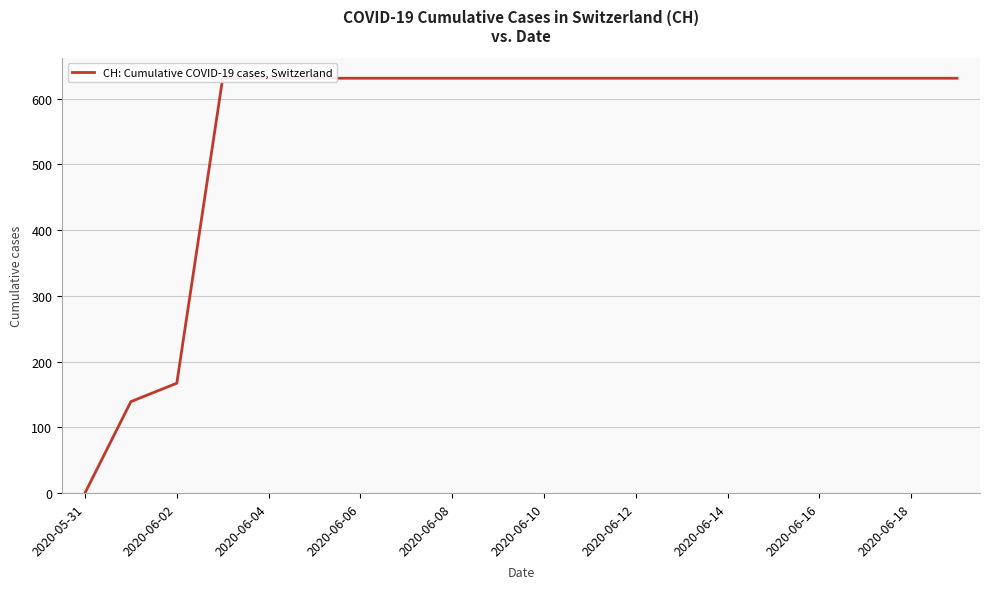

What is the value of the 20th point from the left?

631